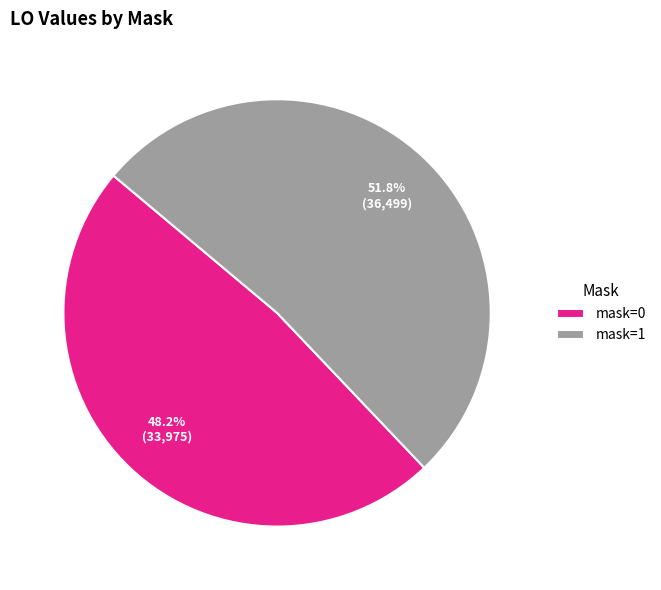

Which category accounts for the majority?

mask=1